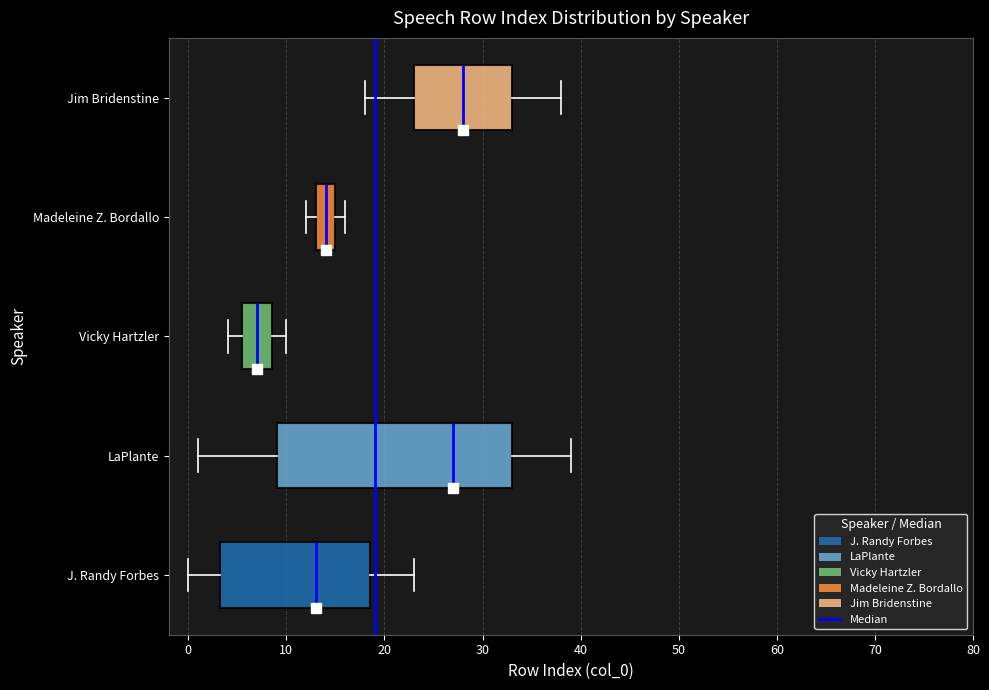

Comparing the boxes themselves (not the whiskers), which one is the widest?

LaPlante